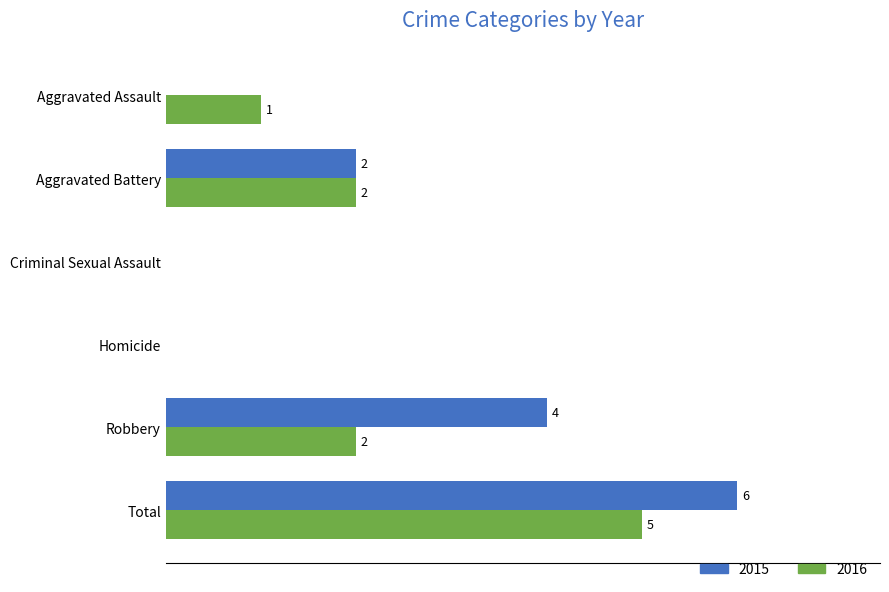

At which category is the sum across all series the highest?

Total